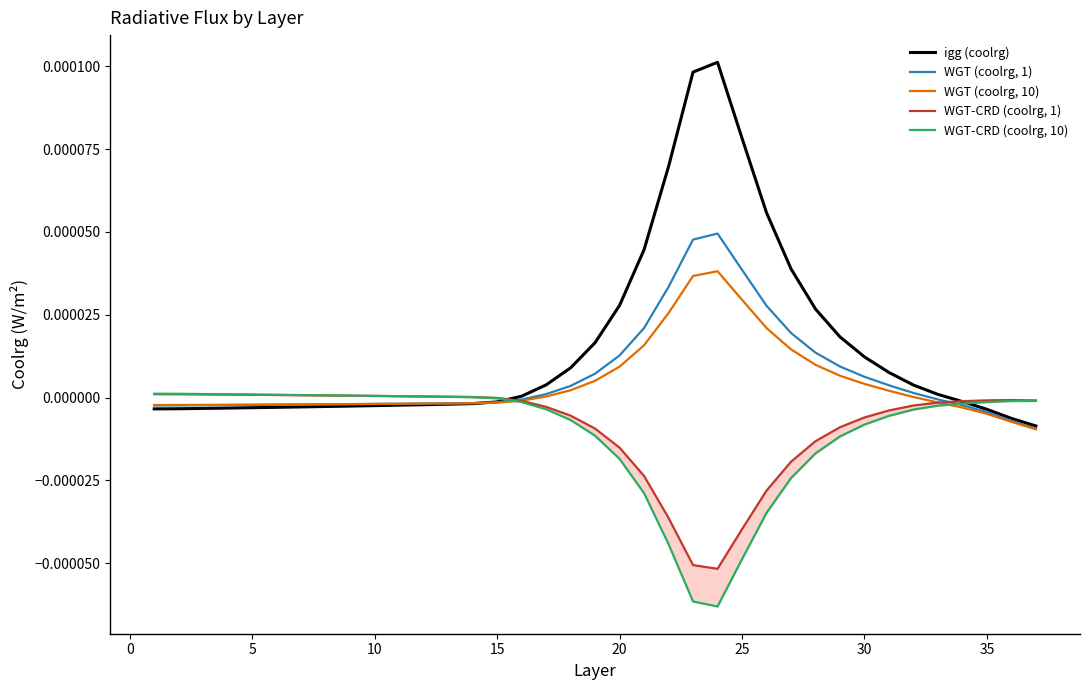

At how many categories does at least one series exceed 0?

32